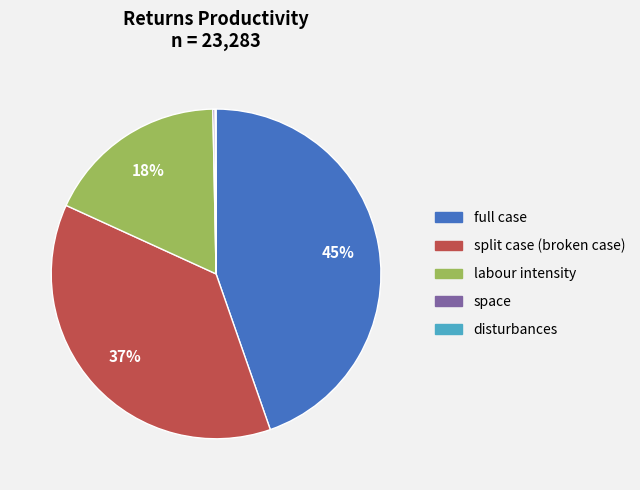

Is there a majority slice in this chart?

No